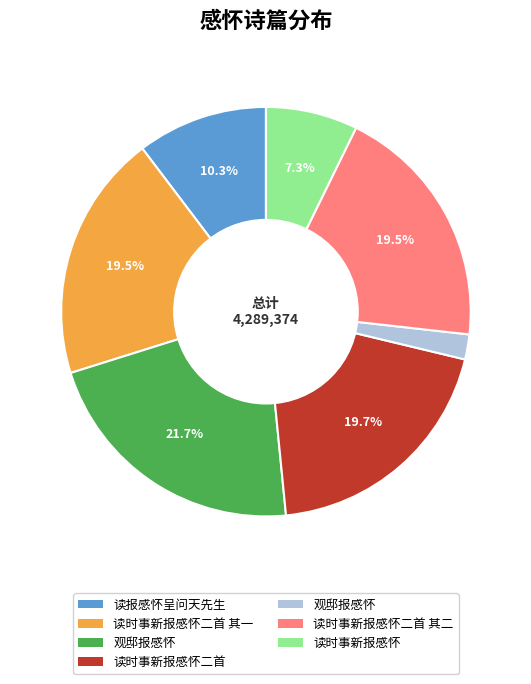

Is there a majority slice in this chart?

No